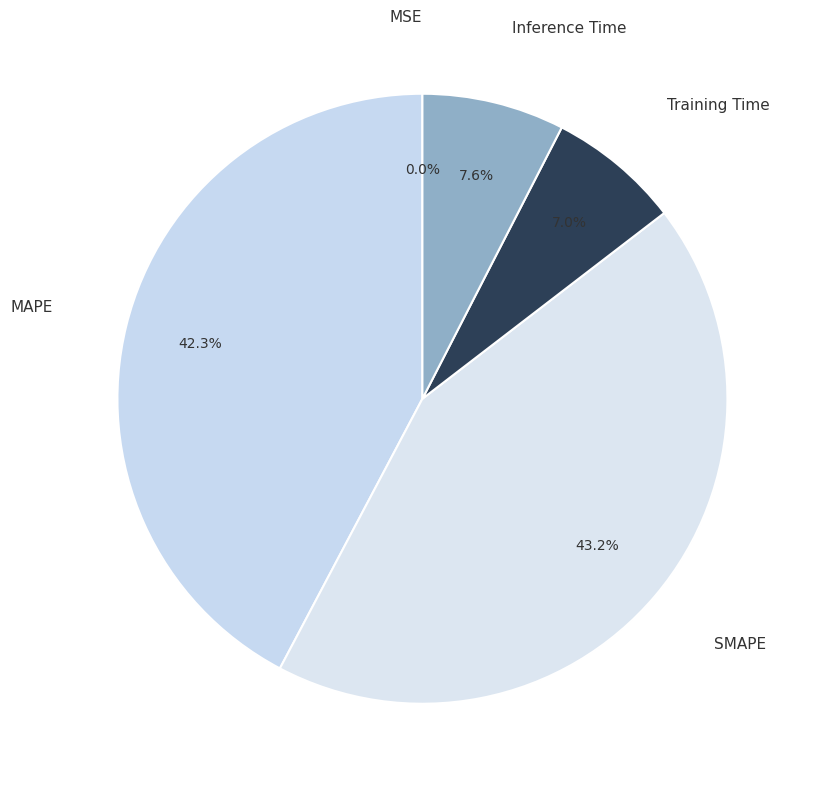

What is the total percentage of SMAPE and MAPE?

85.4%